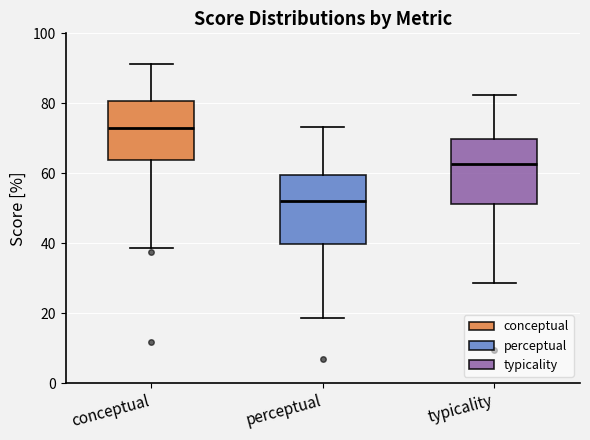

Which box's median line is the lowest?

perceptual